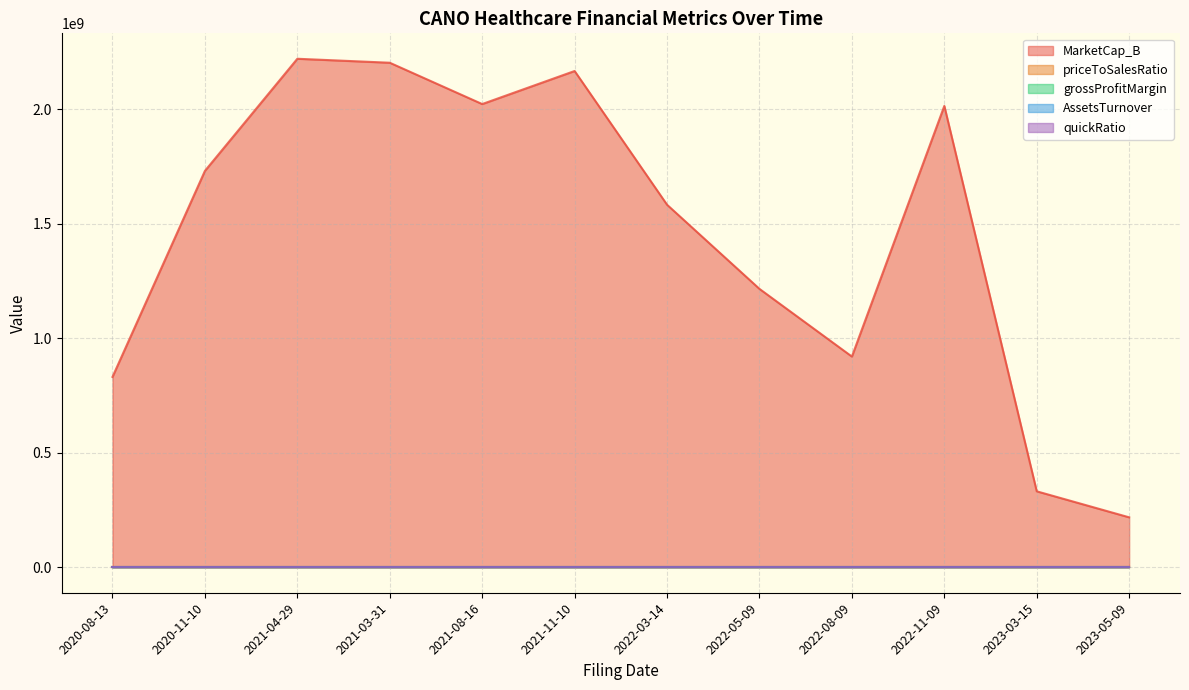

How many interior local peaks does the priceToSalesRatio series have?

3